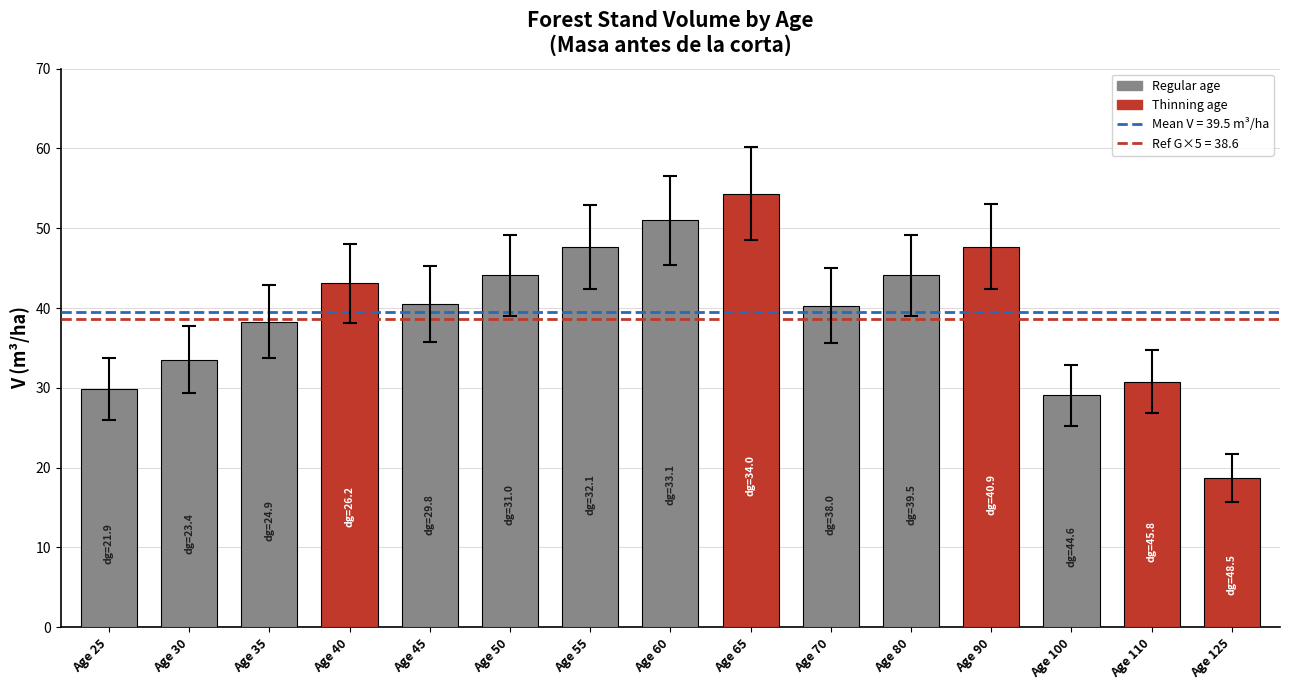

Are the bars grouped side by side (vs. stacked)?

No